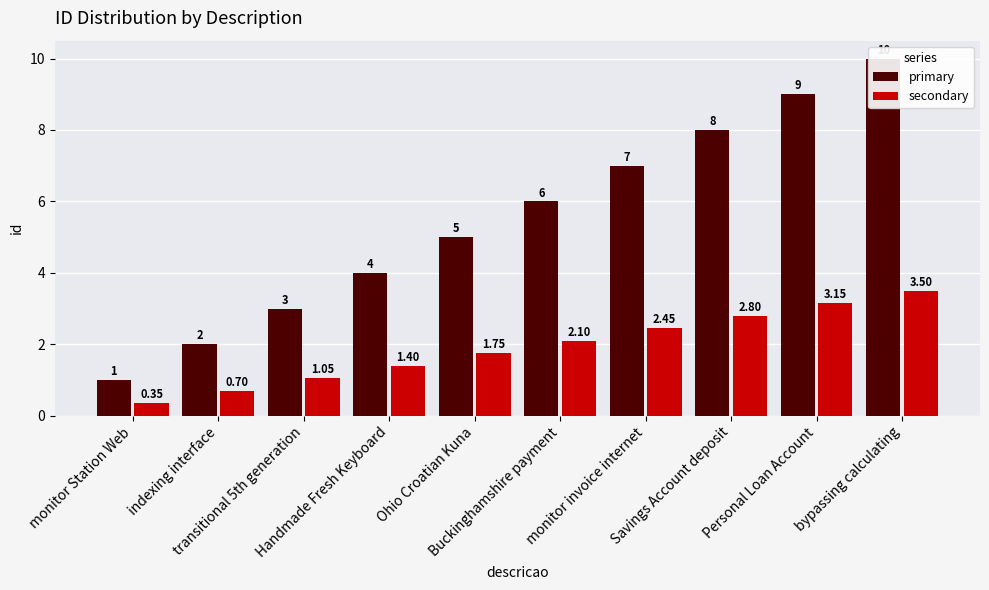

Reading right to left, extract all data points from this chart.

primary: 10.0	9.0	8.0	7.0	6.0	5.0	4.0	3.0	2.0	1.0
secondary: 3.5	3.1	2.8	2.4	2.1	1.8	1.4	1.0	0.7	0.3